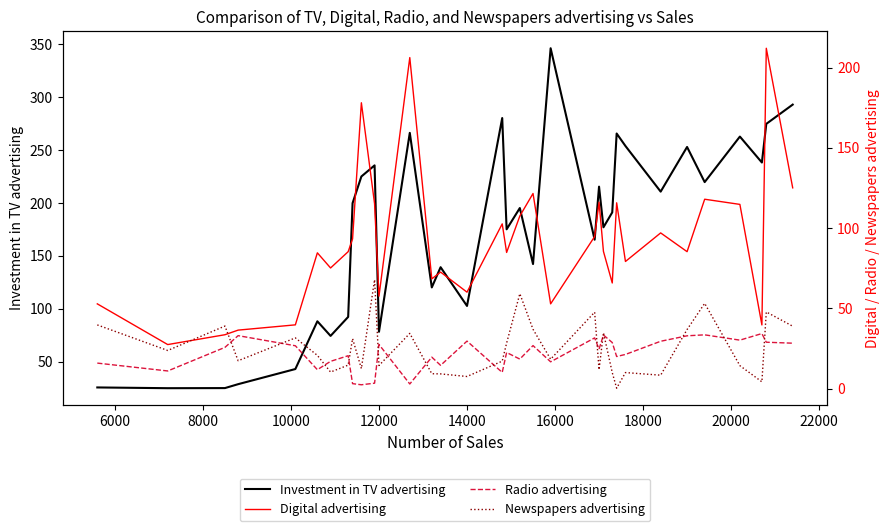

What is the maximum value shown in the chart?

346.1